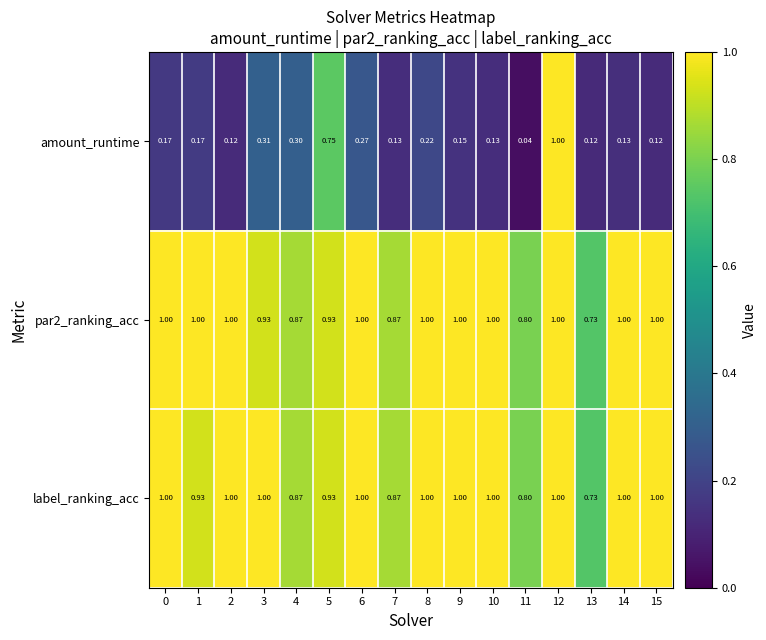

Is the value of par2_ranking_acc at 0 greater than the value of label_ranking_acc at 5?

Yes